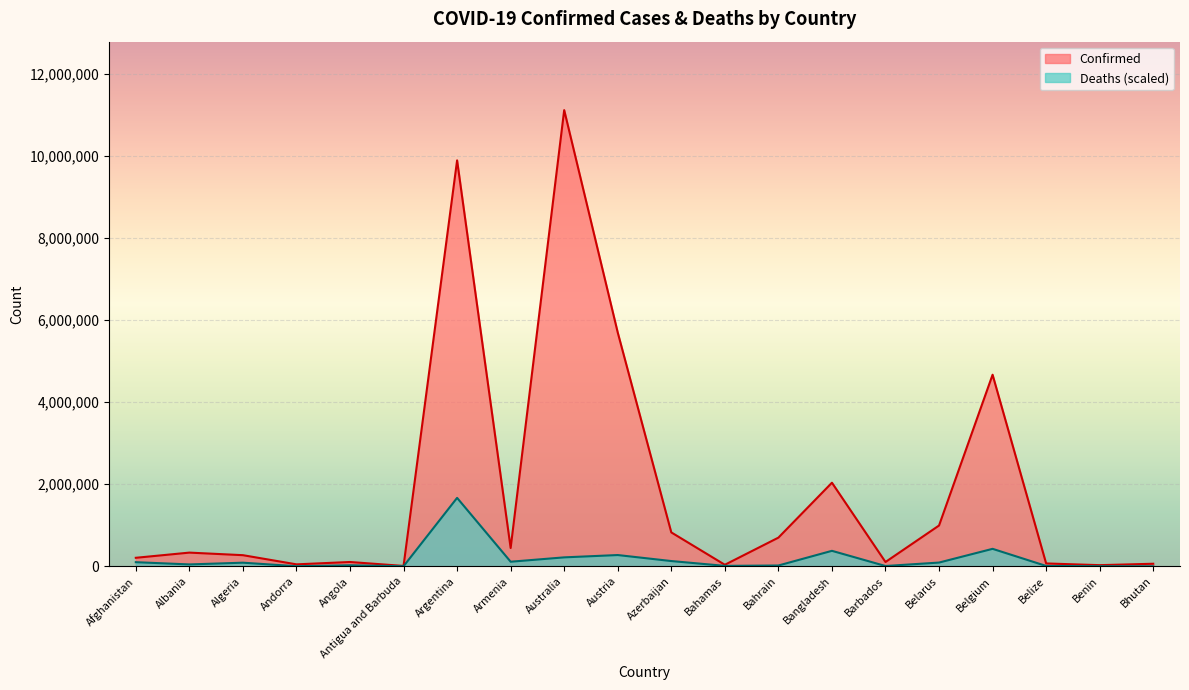

How many lines are shown in the chart?

2